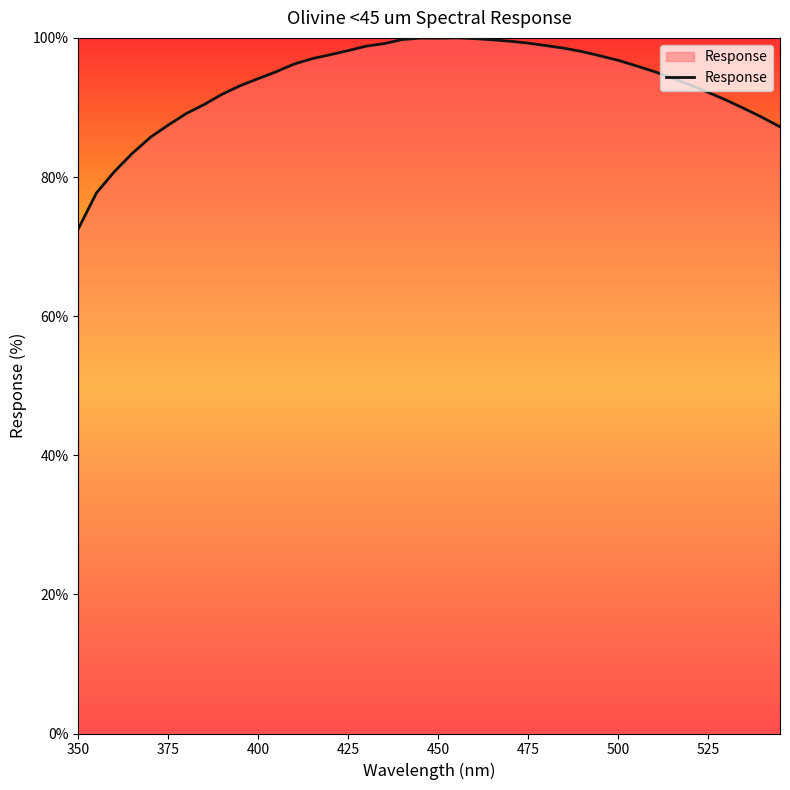

What is the difference between the maximum and minimum values?

27.4